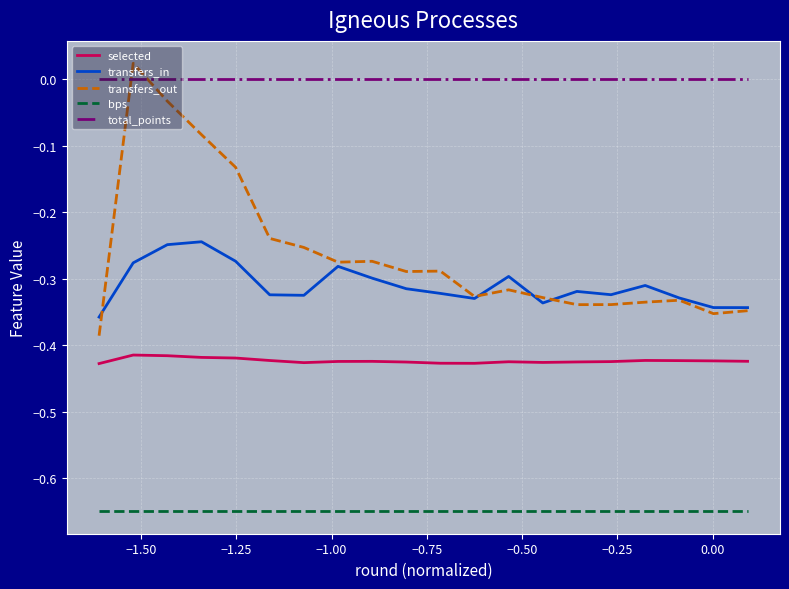

True or false: bps and total_points intersect in this chart.

False